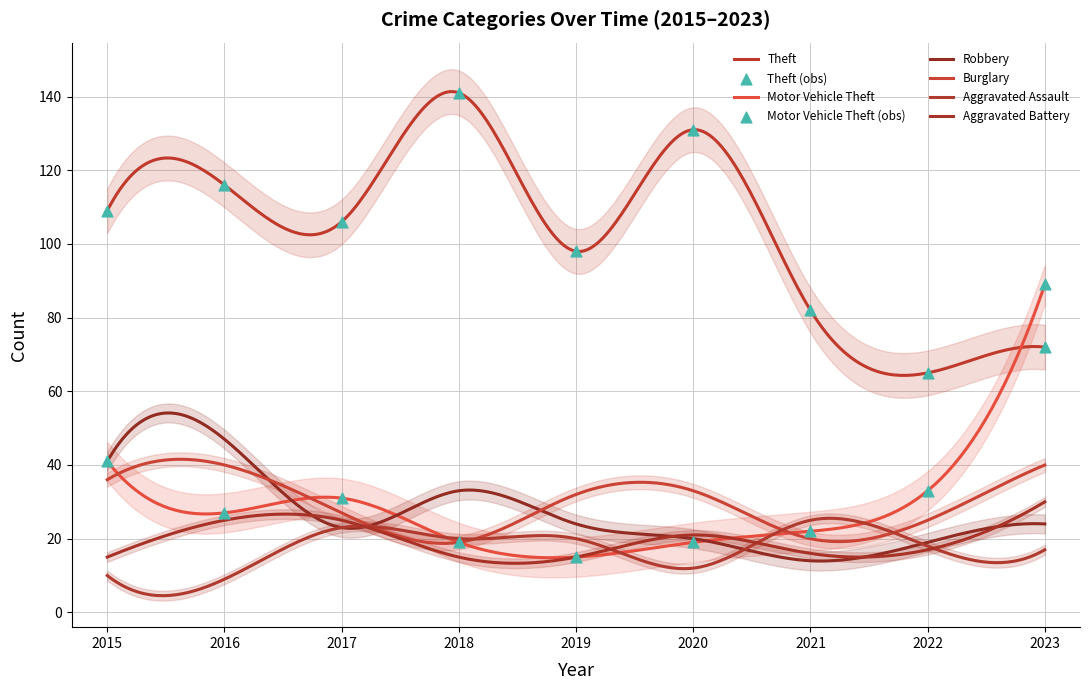

Which series reaches the maximum Y coordinate?

Theft